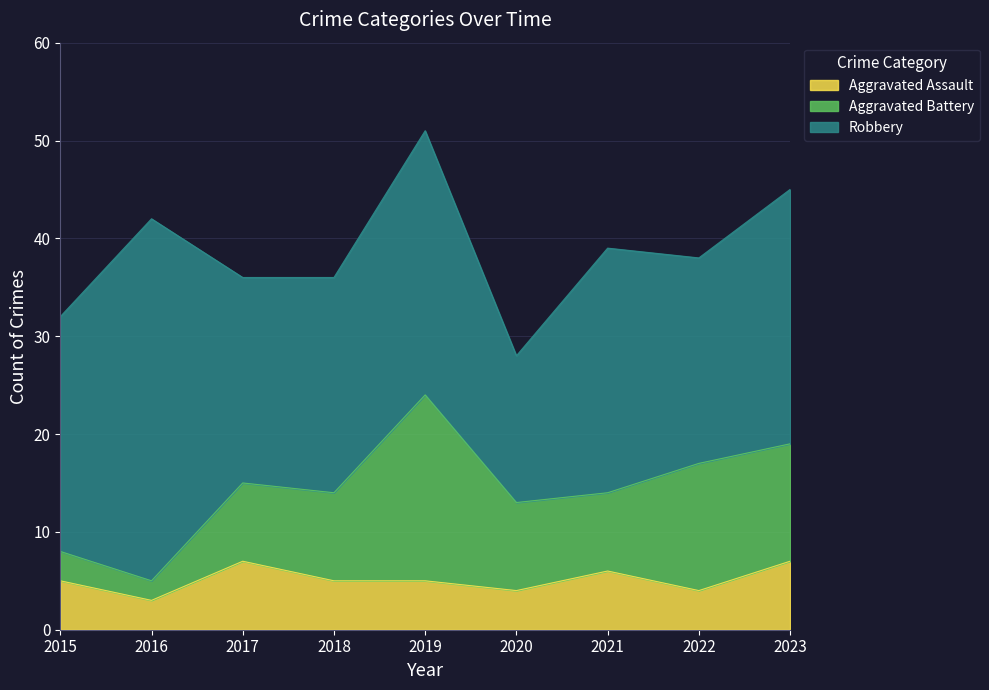

How many data points in Aggravated Battery are less than 9?

4